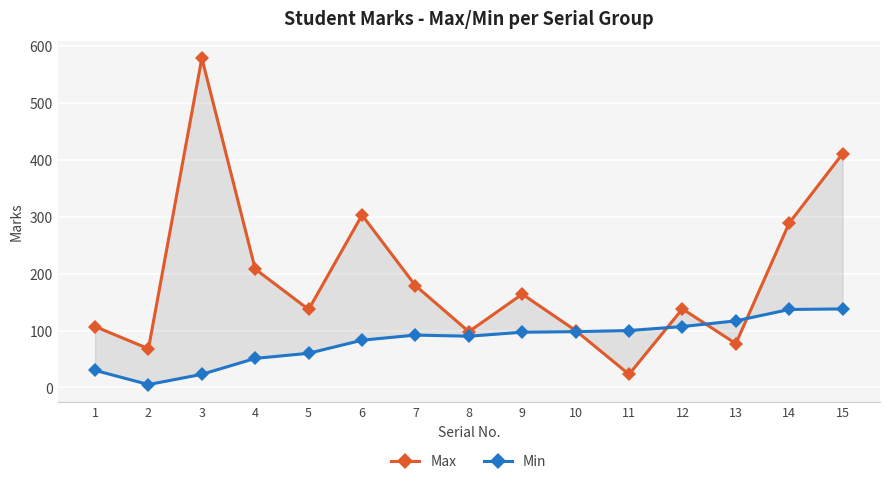

The value of Max at 1 is 60. True or false?

False